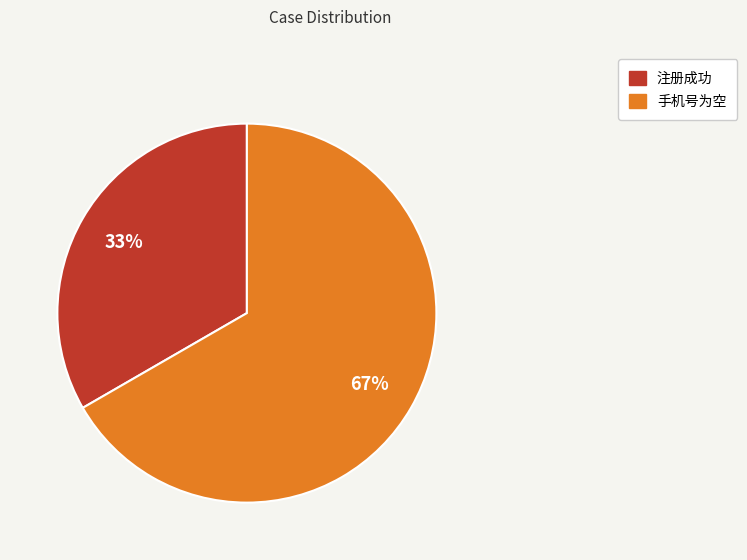

Which slice is the largest?

手机号为空